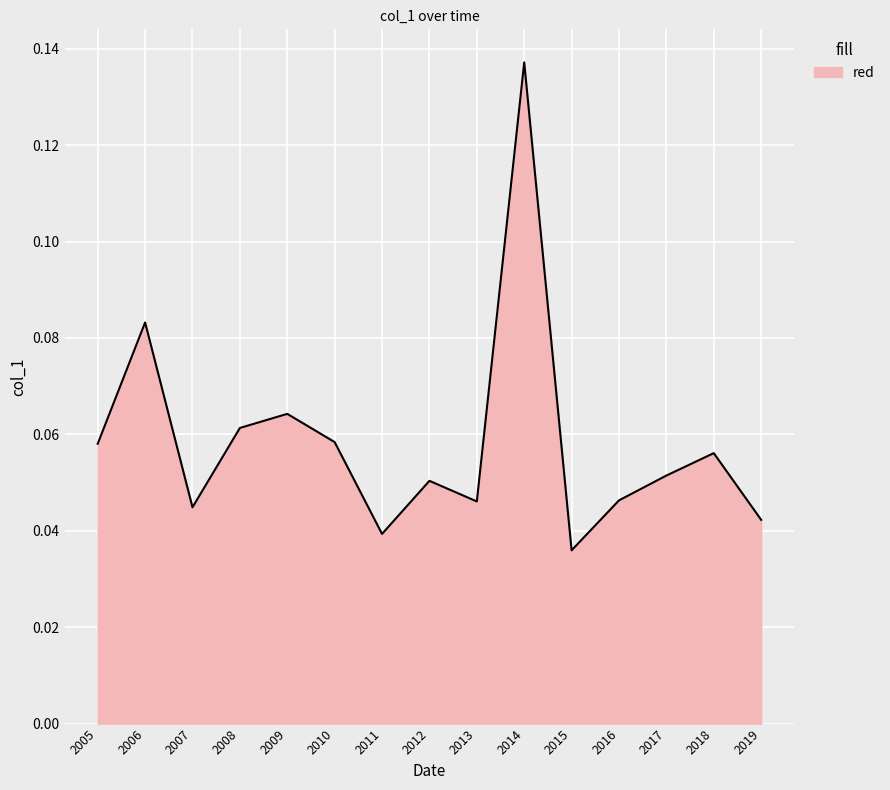

Is it true that the value at 2008 is 0.0?

False